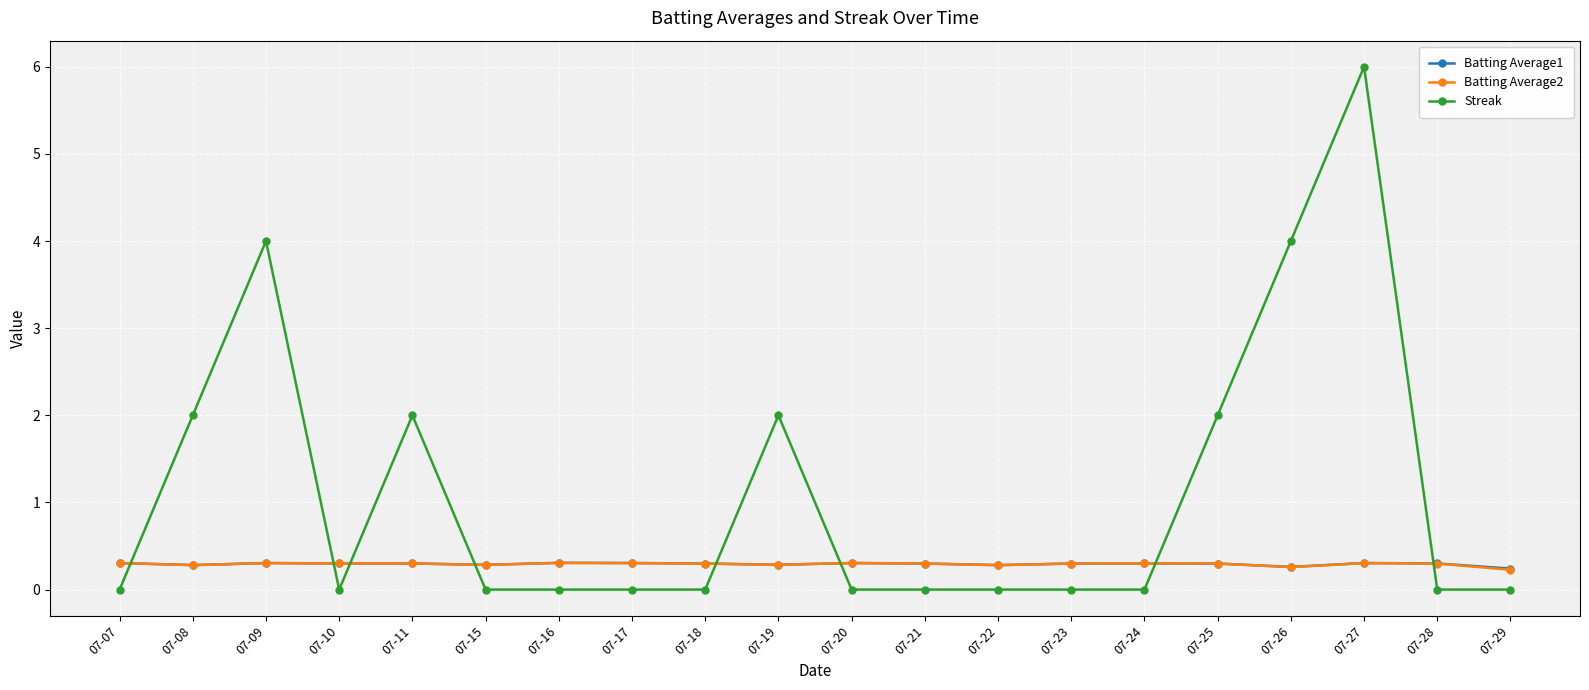

At which category is the sum across all series the highest?

07-27